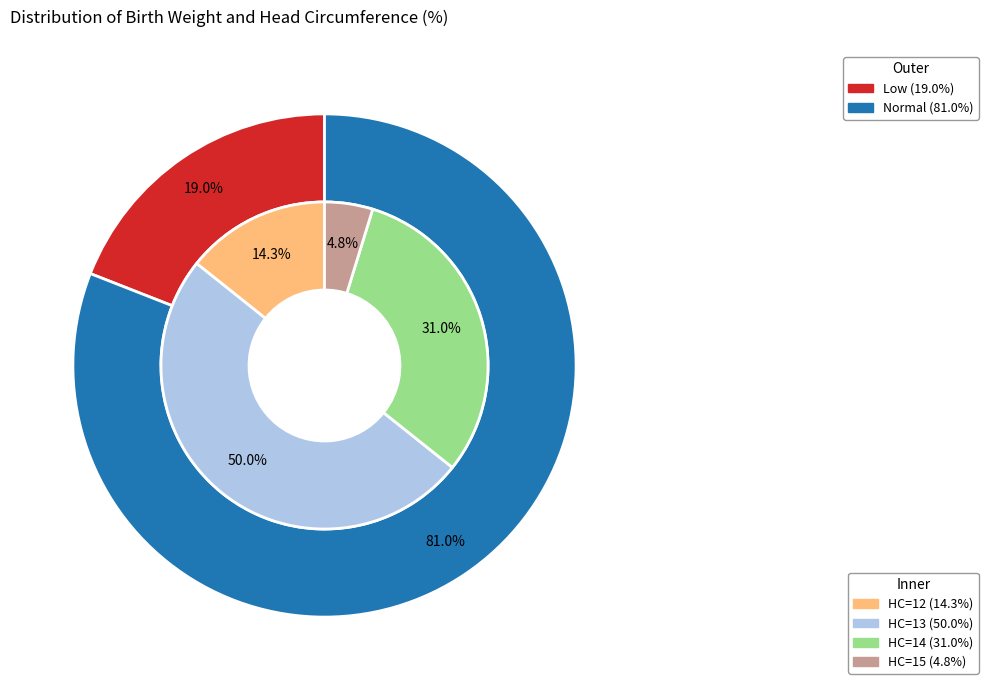

How many segments does this pie chart have?

4